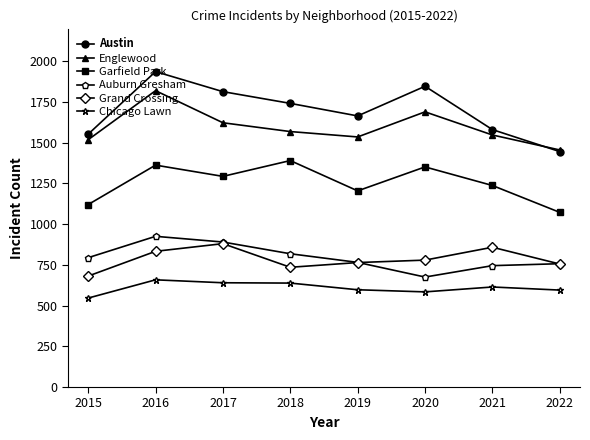

Where is the first local minimum for Austin?

2019